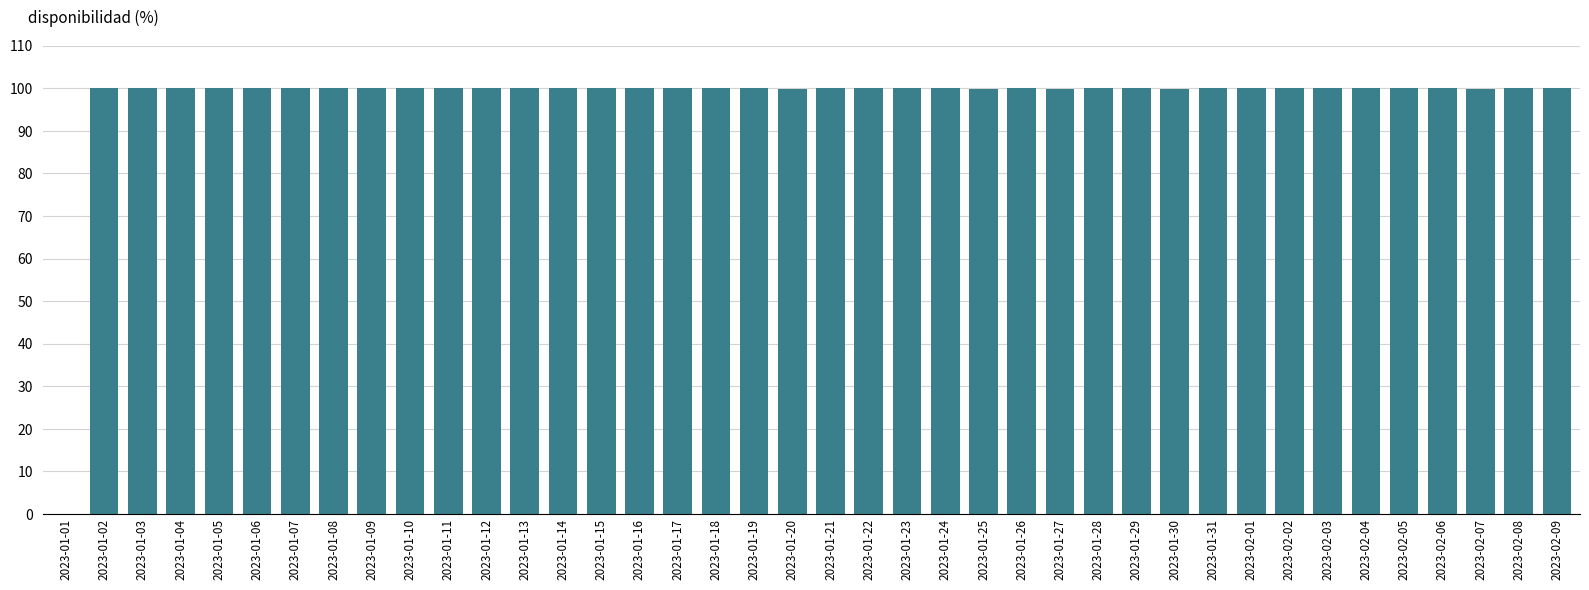

True or false: the data shows 166.6 at 2023-01-13.

False